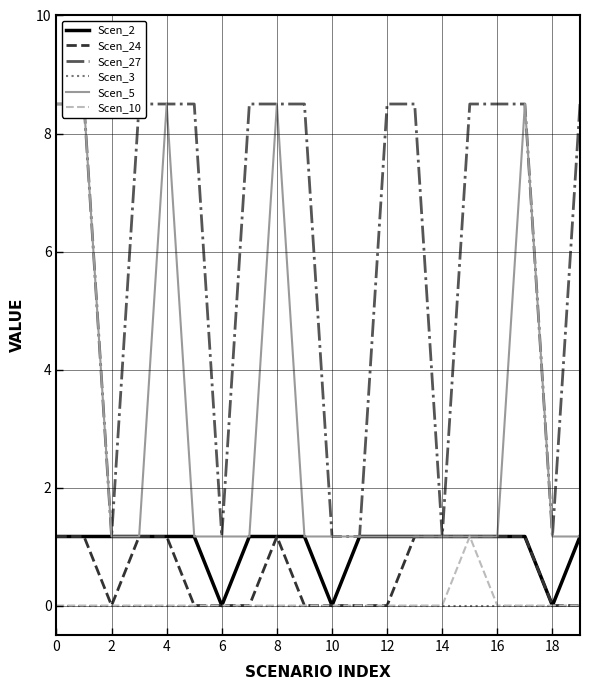

The Scen_2 series shows 1.2 at 2. True or false?

True